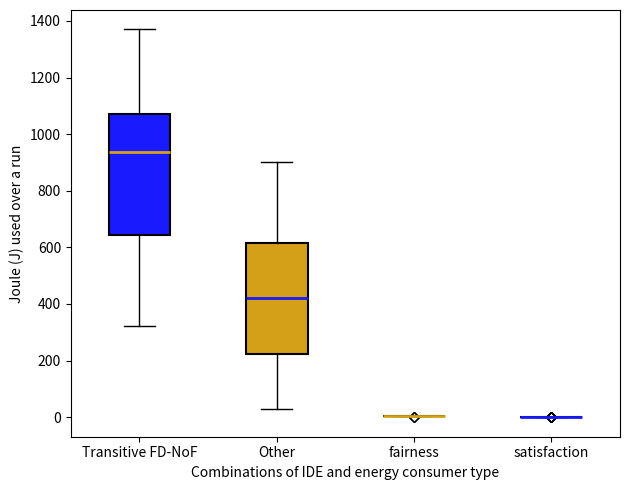

Reading left to right, transcribe this box plot: for each box, give where its median line is, the range the box spans, and where its two whiskers end, as read against the y-axis. The values are not printed on the chart, so give them approximately, as read against the axis.

Transitive FD-NoF: median 940, box 640 to 1080, whiskers 320 to 1380
Other: median 420, box 220 to 620, whiskers 40 to 900
fairness: box collapsed to a line at 0, whiskers 0 to 0
satisfaction: box collapsed to a line at 0, whiskers 0 to 0